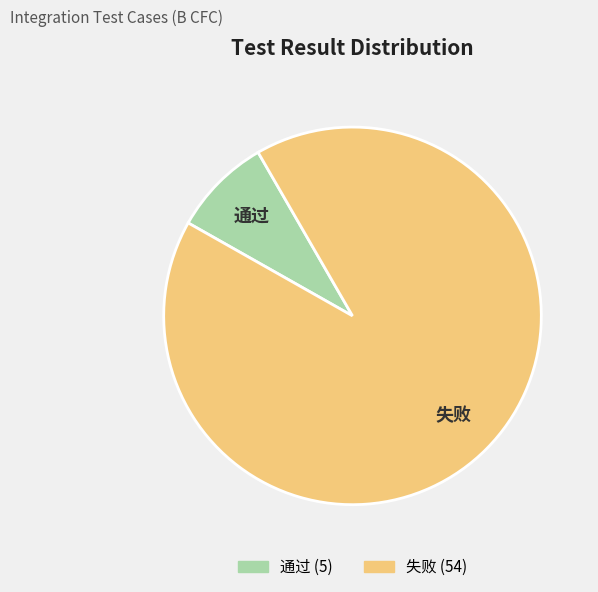

Rank the categories by value from highest to lowest.

失败, 通过